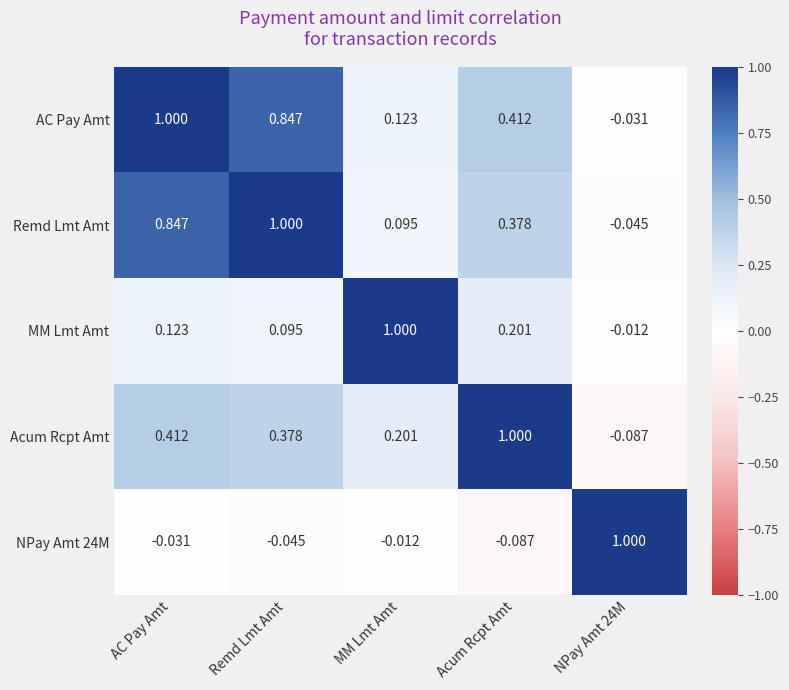

How many series are shown in this chart?

5